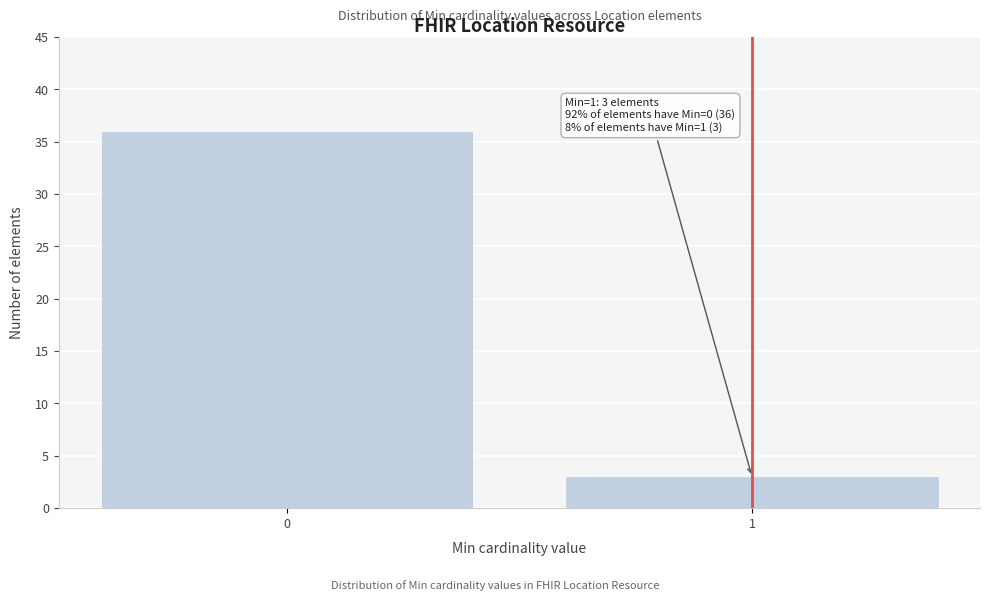

Reading left to right, extract all data points from this chart.

0=36	1=3